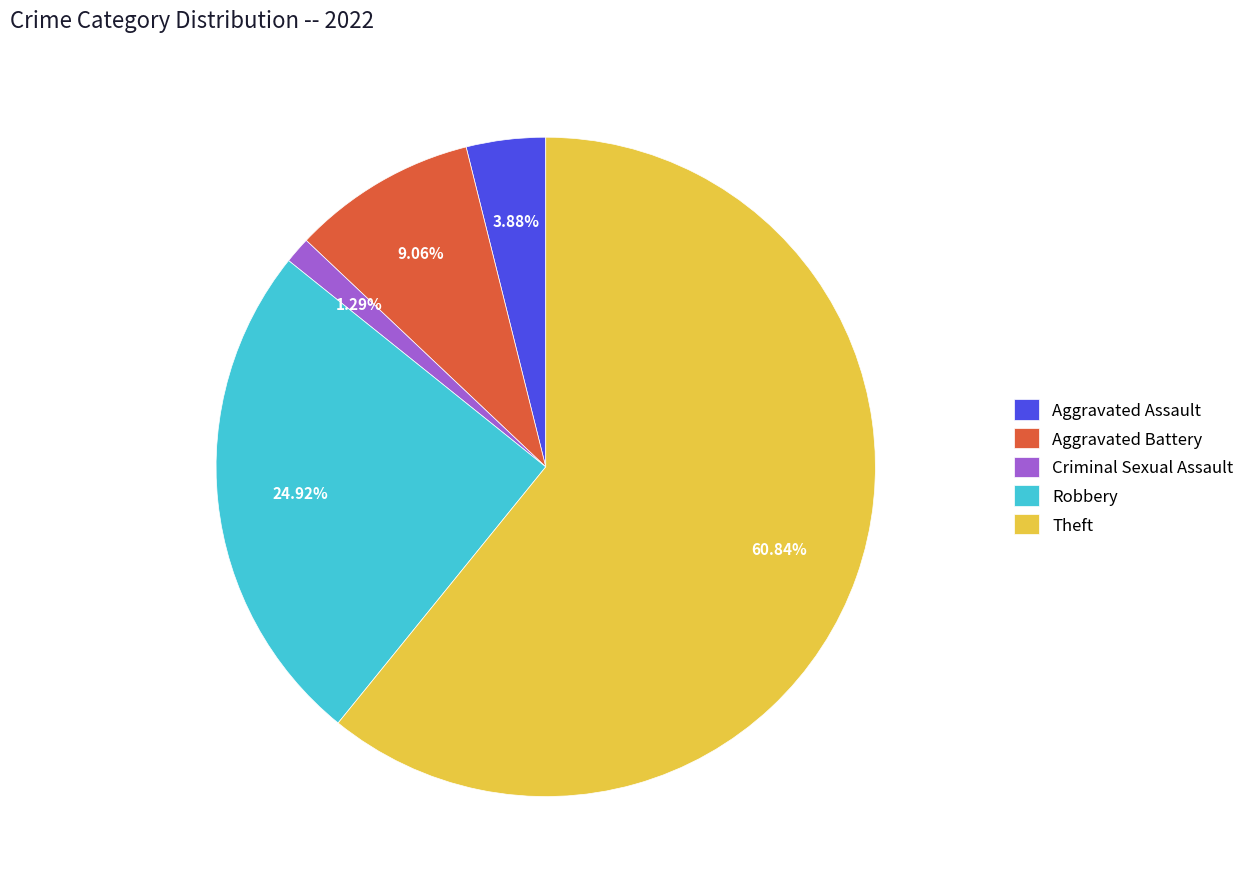

Rank the categories by value from highest to lowest.

Theft, Robbery, Aggravated Battery, Aggravated Assault, Criminal Sexual Assault